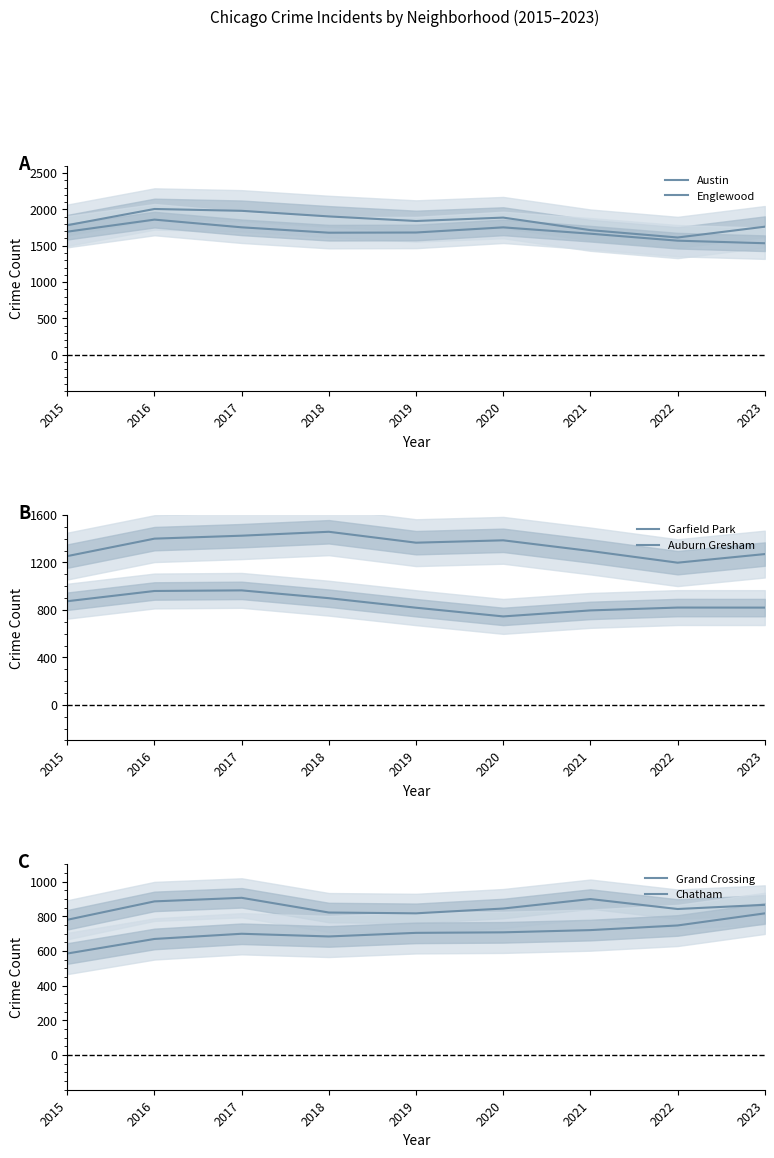

Reading right to left, transcribe all the data shown in this chart.

Austin: 2023=1761.3	2022=1612.8	2021=1713.9	2020=1886.5	2019=1839.7	2018=1902.6	2017=1979.8	2016=2005.0	2015=1781.3
Englewood: 2023=1533.9	2022=1569.1	2021=1665.1	2020=1752.2	2019=1681.5	2018=1678.8	2017=1752.7	2016=1858.8	2015=1692.8
Garfield Park: 2023=1271.0	2022=1198.4	2021=1296.9	2020=1386.9	2019=1367.0	2018=1459.0	2017=1426.0	2016=1401.0	2015=1253.8
Auburn Gresham: 2023=819.7	2022=820.0	2021=796.0	2020=745.4	2019=818.7	2018=899.1	2017=964.9	2016=959.8	2015=873.5
Grand Crossing: 2023=866.6	2022=842.5	2021=900.0	2020=845.2	2019=817.6	2018=822.2	2017=907.1	2016=886.5	2015=780.4
Chatham: 2023=817.4	2022=747.6	2021=720.8	2020=708.0	2019=704.9	2018=684.2	2017=699.7	2016=669.8	2015=585.7